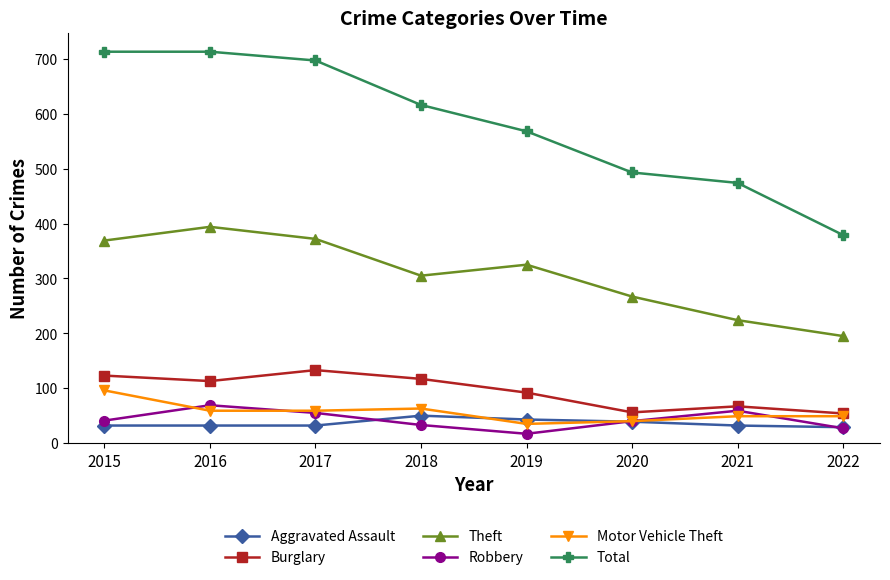

What are all the series names shown in the legend?

Aggravated Assault, Burglary, Theft, Robbery, Motor Vehicle Theft, Total